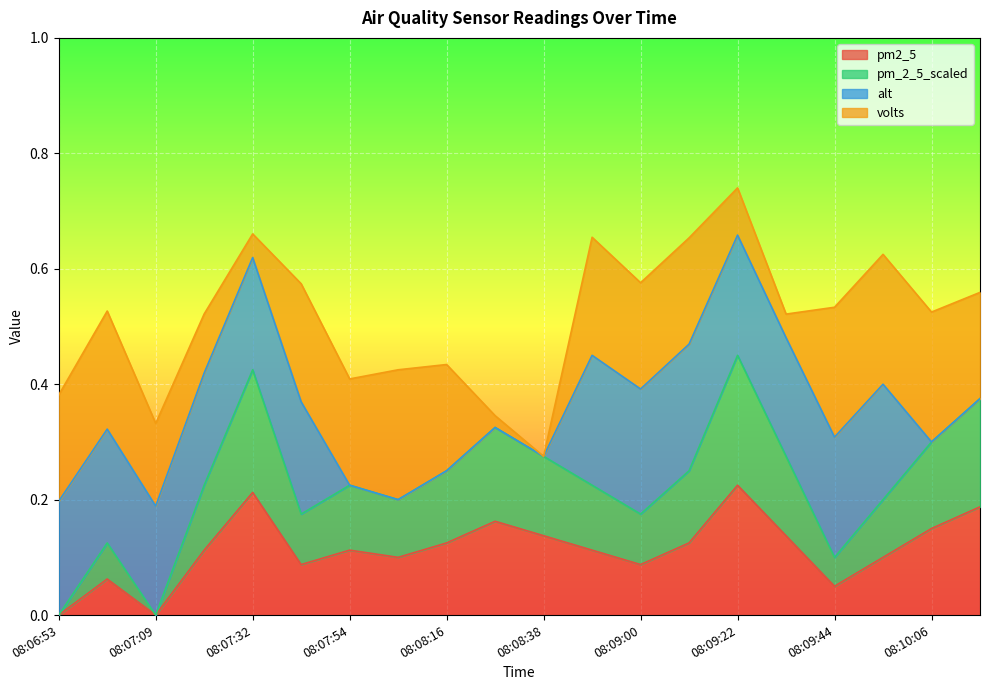

Where is the first local maximum for pm_2_5_scaled?

08:06:58